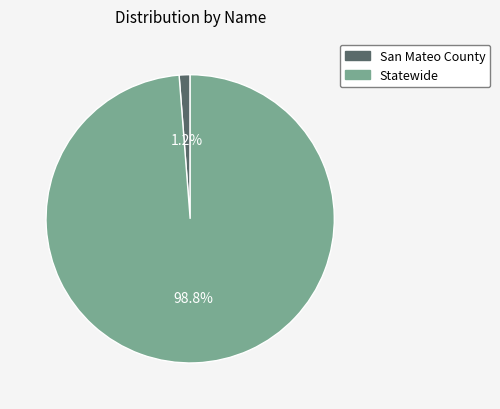

Which slice is the largest?

Statewide